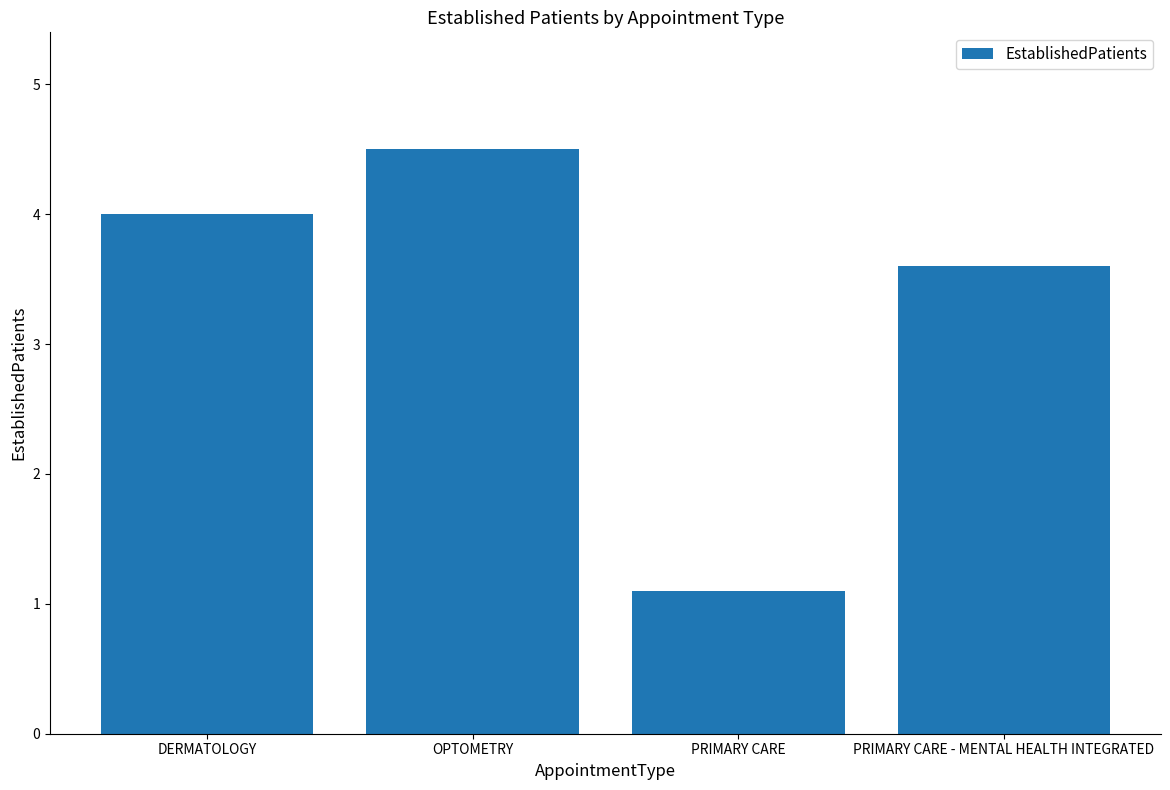

List the labels in order of value, smallest first.

PRIMARY CARE, PRIMARY CARE - MENTAL HEALTH INTEGRATED, DERMATOLOGY, OPTOMETRY